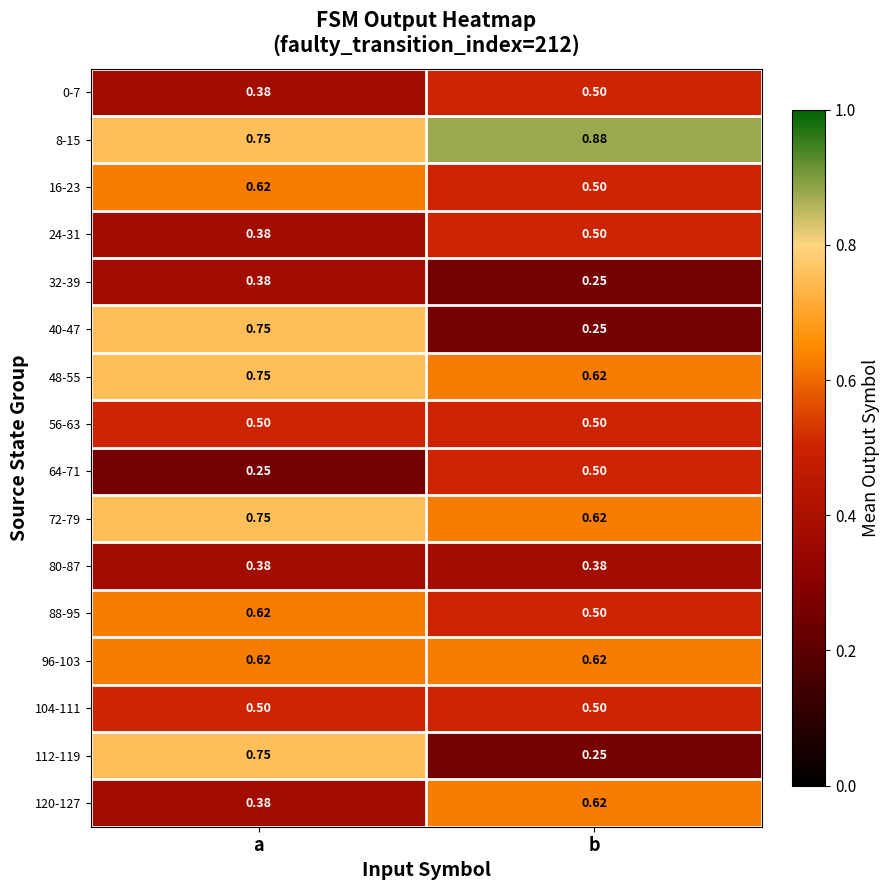

At which category is the sum across all series the highest?

a